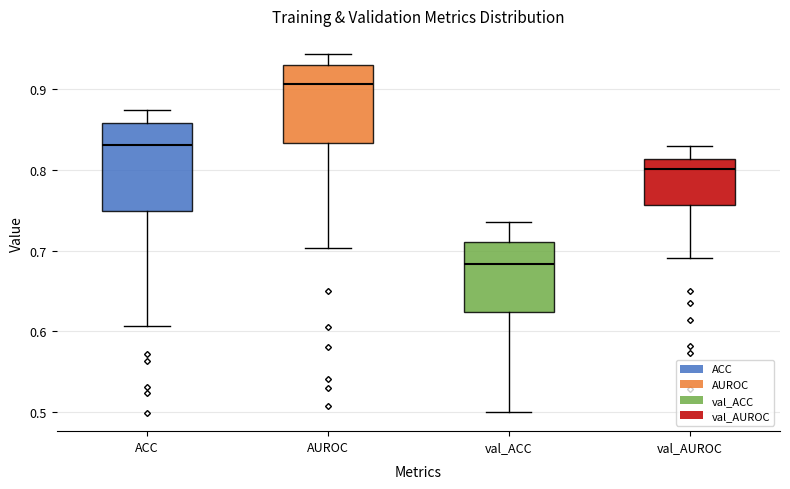

Which box is the tallest, from its lower edge to its upper edge?

ACC